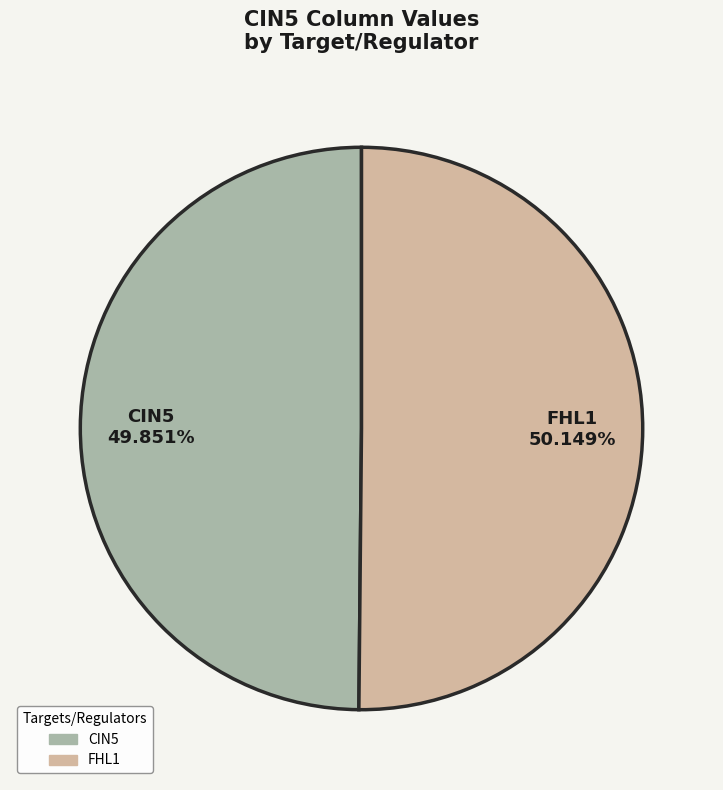

The CIN5 slice represents 50% of the pie. True or false?

True